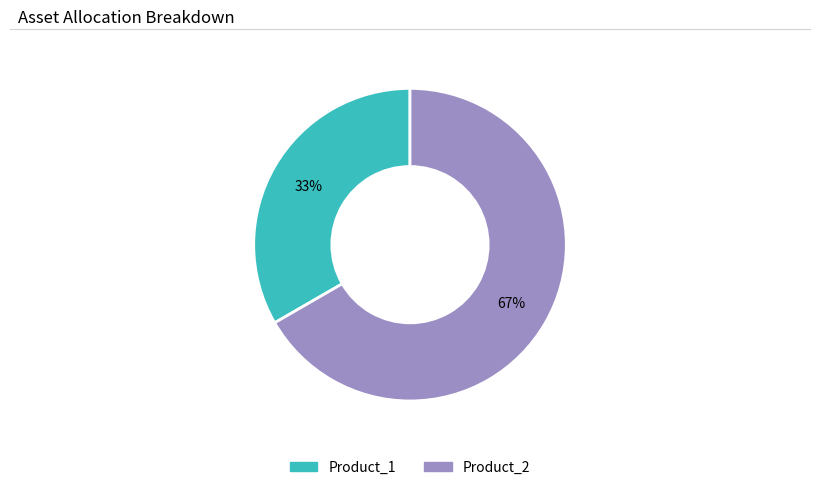

Do Product_1 and Product_2 together represent more than half of the pie?

Yes